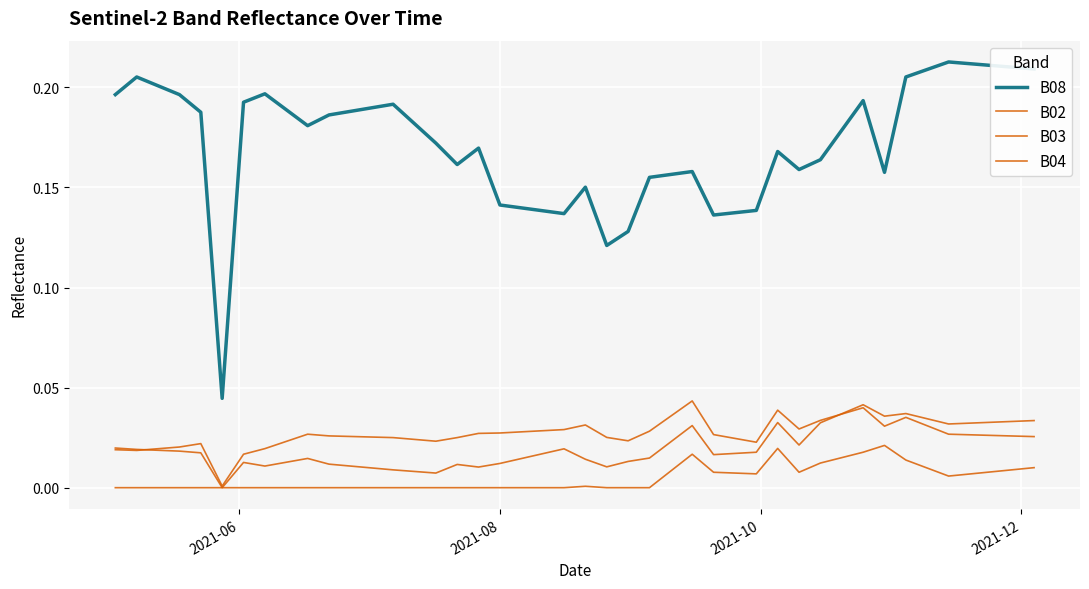

In B04, how many points are higher than both neighbors (excluding endpoints)?

7